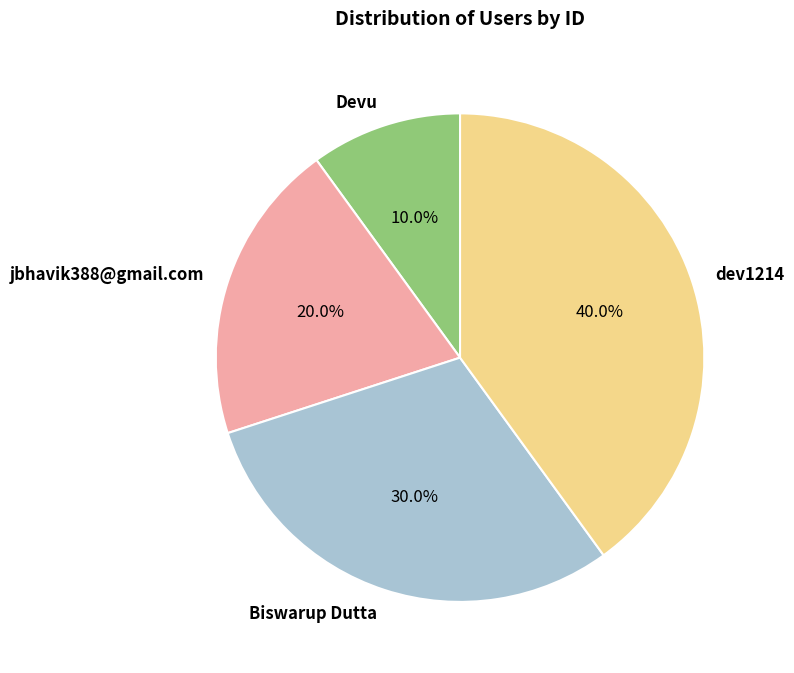

Rank the categories by value from lowest to highest.

Devu, jbhavik388@gmail.com, Biswarup Dutta, dev1214